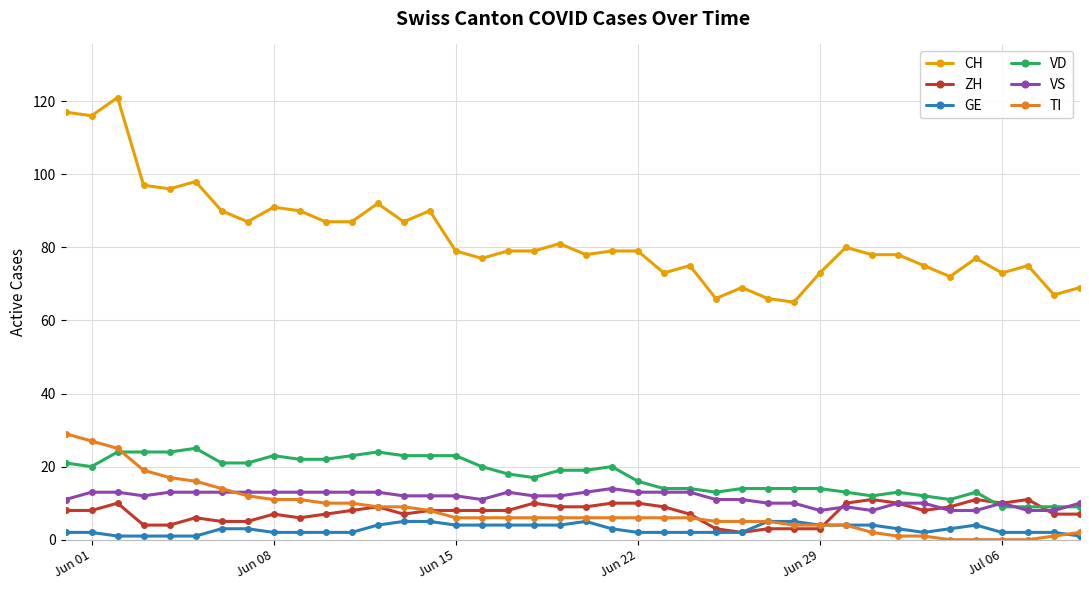

What is the value of the TI point at the 33rd from the left?

1